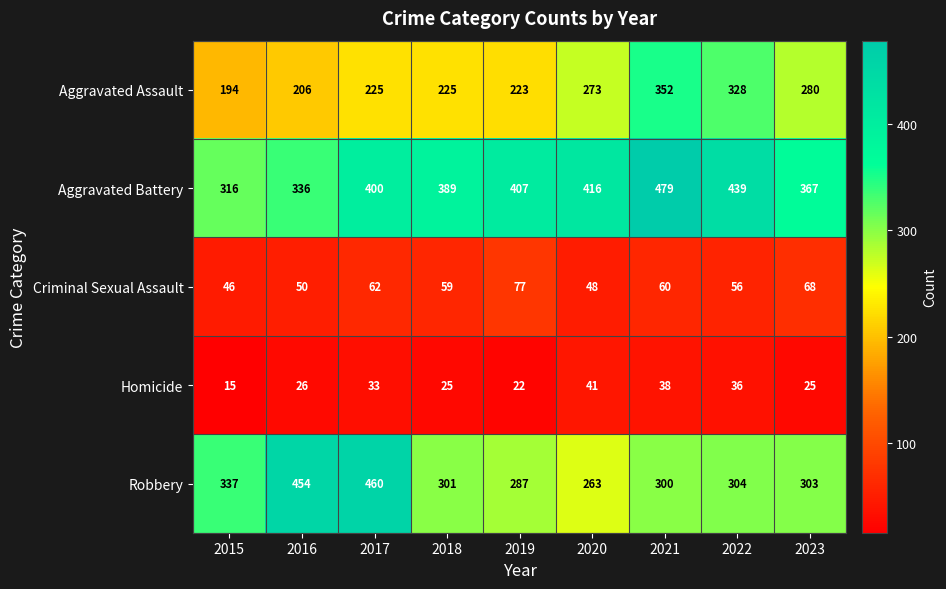

Which series has the largest total across all categories?

Aggravated Battery